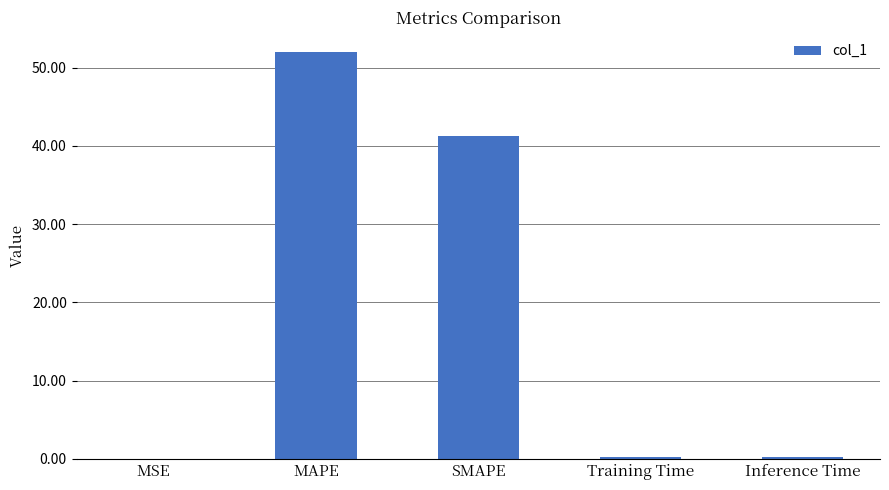

What is the sum of all values?

93.7